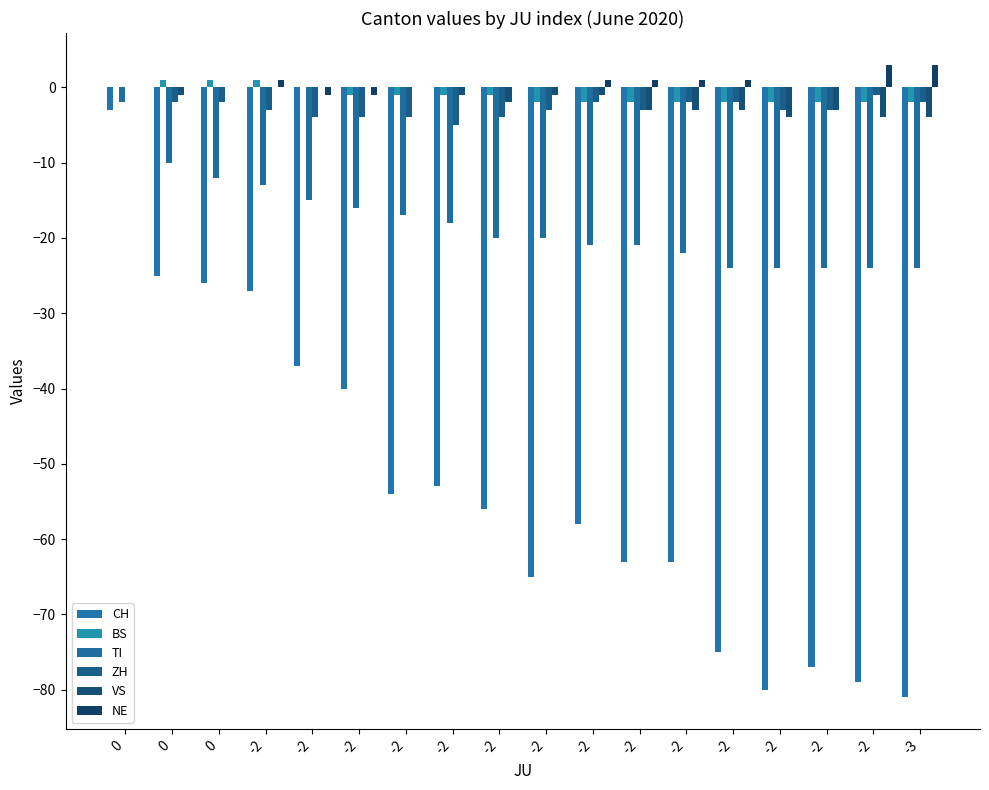

Are the bars grouped side by side (vs. stacked)?

Yes